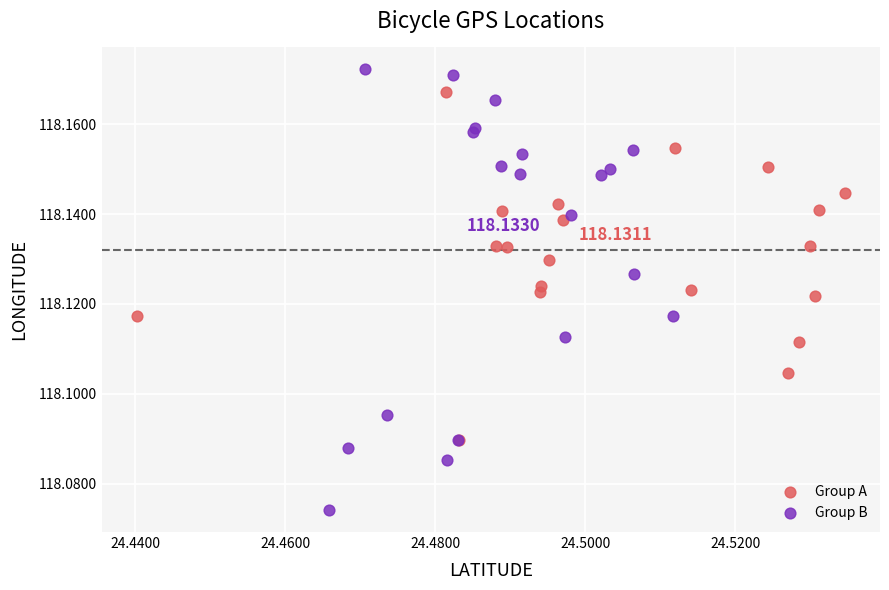

Which series contains the lowest Y value?

Group B